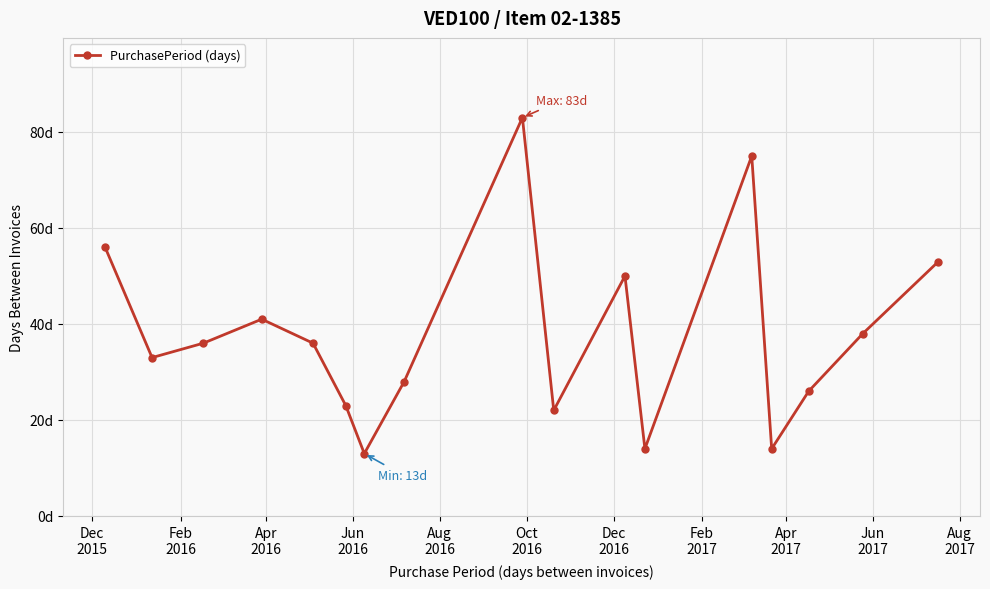

Is this an area chart (filled region under the line)?

No